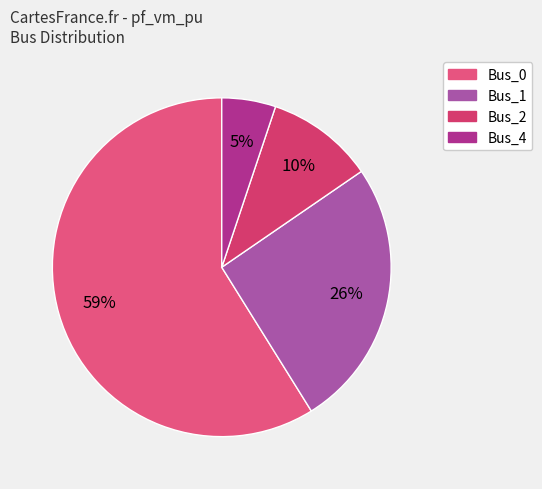

What is the majority slice?

Bus_0